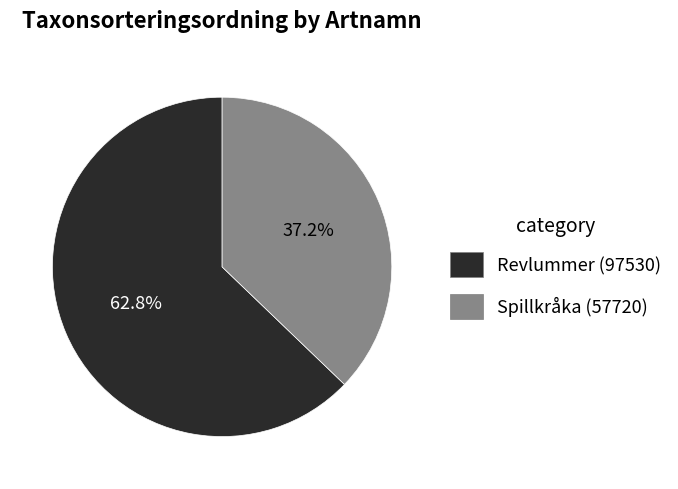

Which category has the smallest portion of the pie?

Spillkråka (57720)